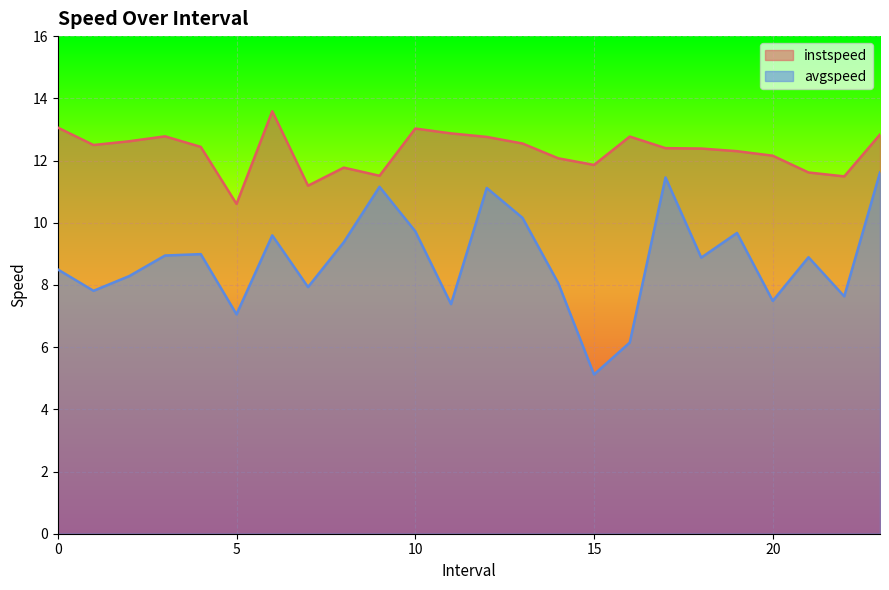

At which label is avgspeed closest to 8?

14.0